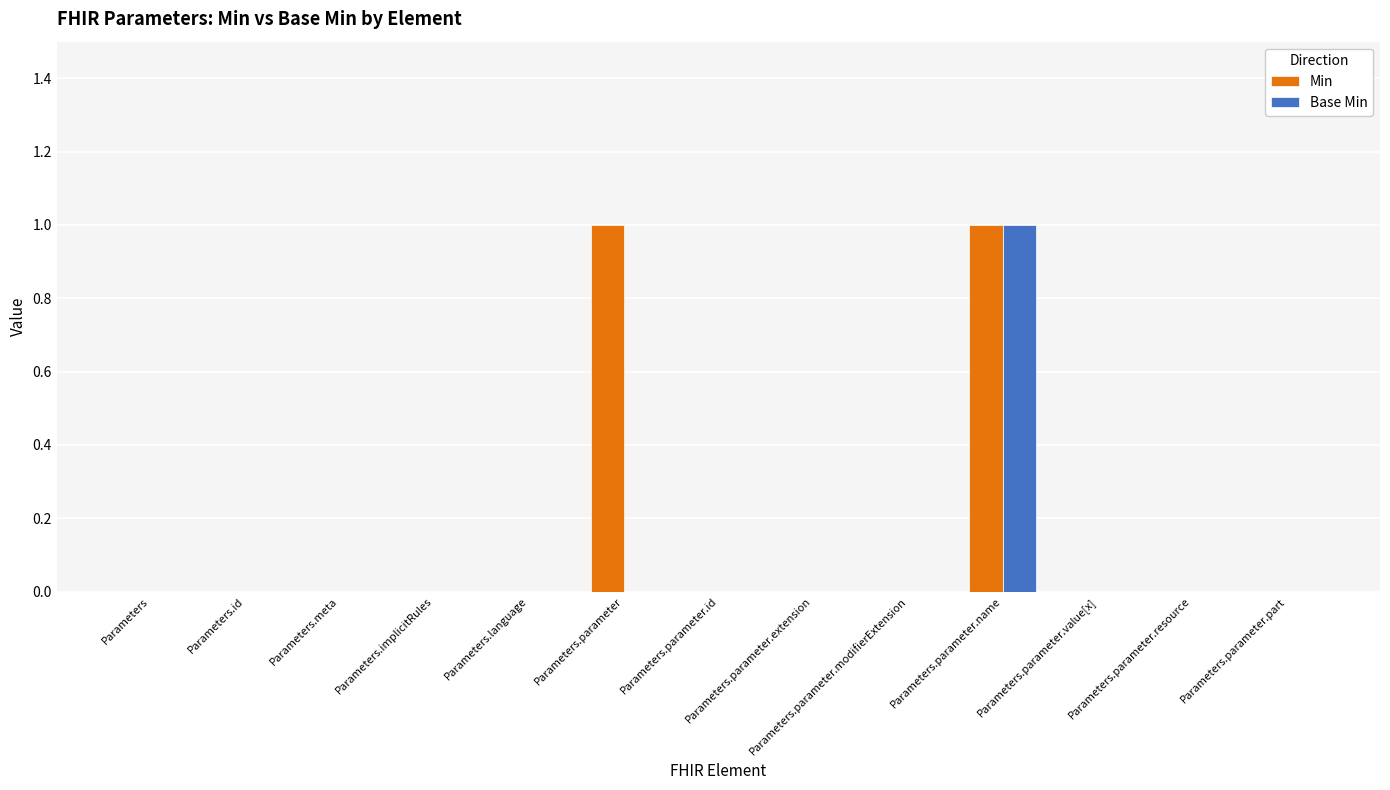

Reading left to right, list all the values displayed in this chart.

Min: Parameters=0	Parameters.id=0	Parameters.meta=0	Parameters.implicitRules=0	Parameters.language=0	Parameters.parameter=1	Parameters.parameter.id=0	Parameters.parameter.extension=0	Parameters.parameter.modifierExtension=0	Parameters.parameter.name=1	Parameters.parameter.value[x]=0	Parameters.parameter.resource=0	Parameters.parameter.part=0
Base Min: Parameters=0	Parameters.id=0	Parameters.meta=0	Parameters.implicitRules=0	Parameters.language=0	Parameters.parameter=0	Parameters.parameter.id=0	Parameters.parameter.extension=0	Parameters.parameter.modifierExtension=0	Parameters.parameter.name=1	Parameters.parameter.value[x]=0	Parameters.parameter.resource=0	Parameters.parameter.part=0